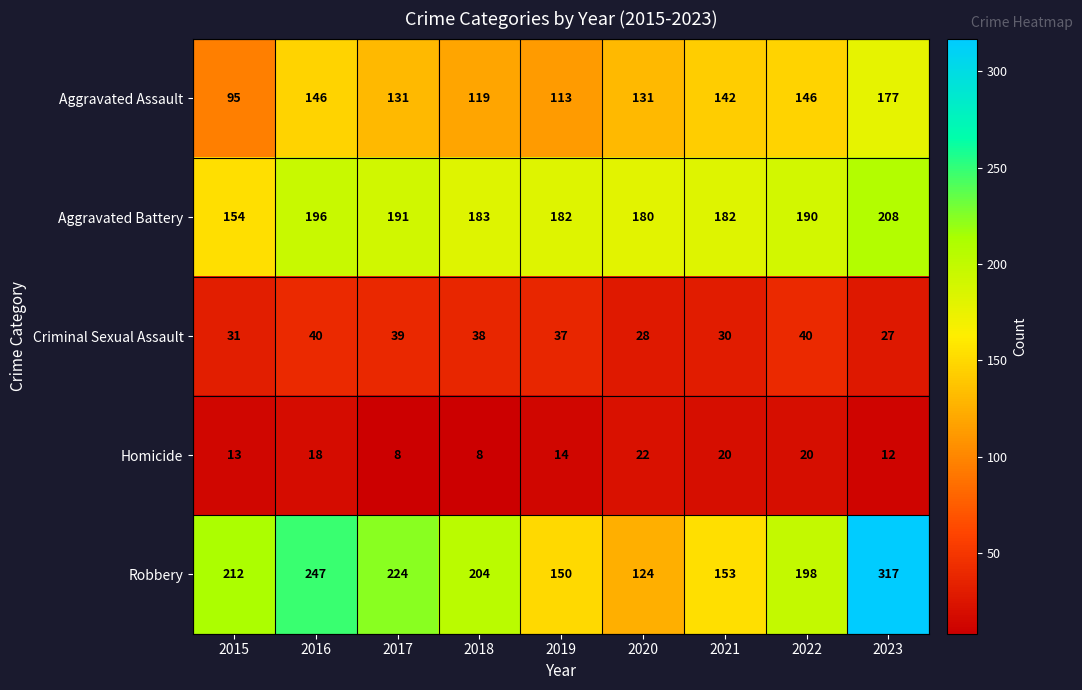

Where does the Aggravated Assault series first go above 131?

2016